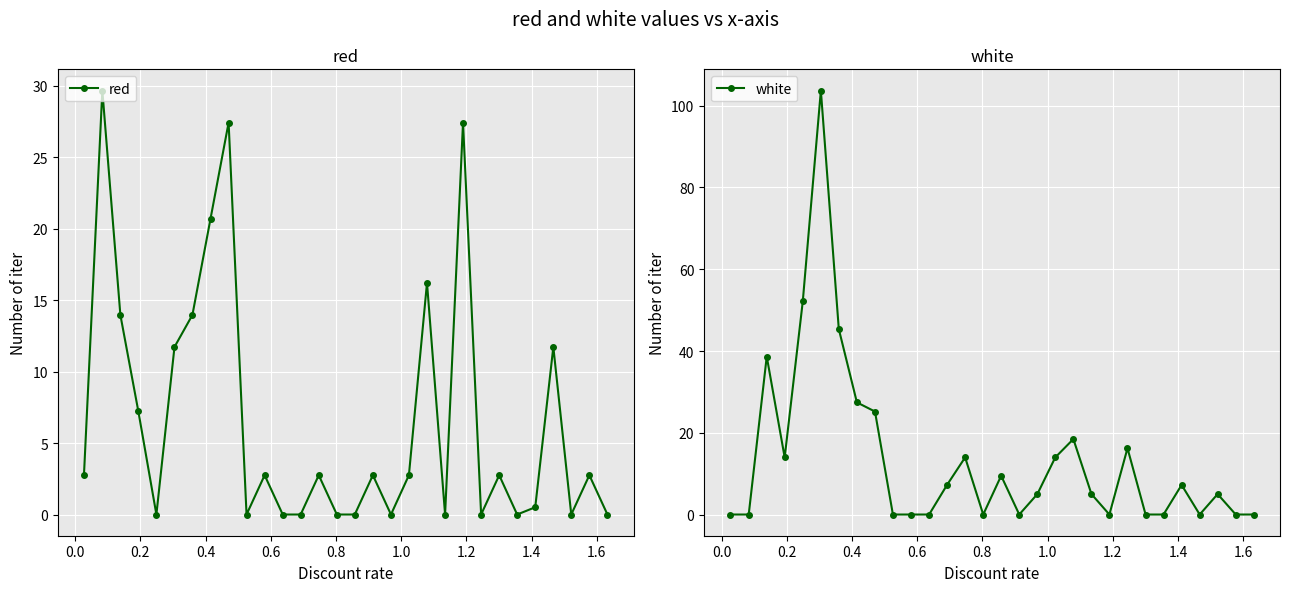

What is the highest value of the white series?

103.7